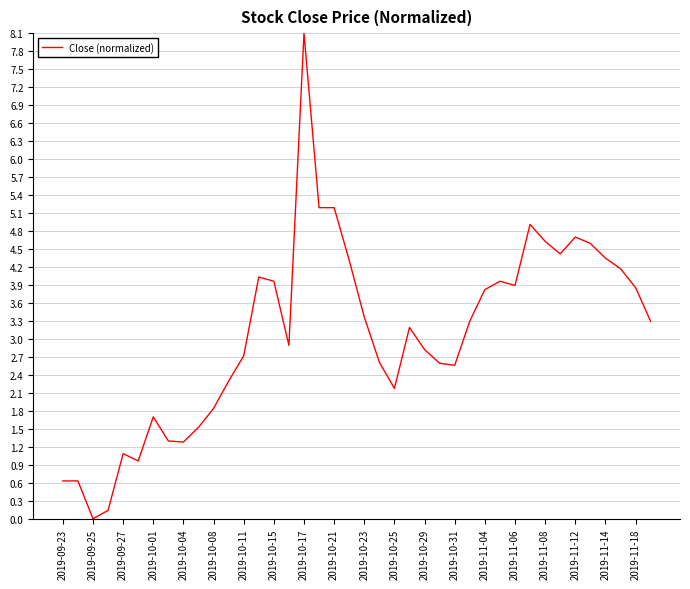

What is the maximum value shown in the chart?

8.1